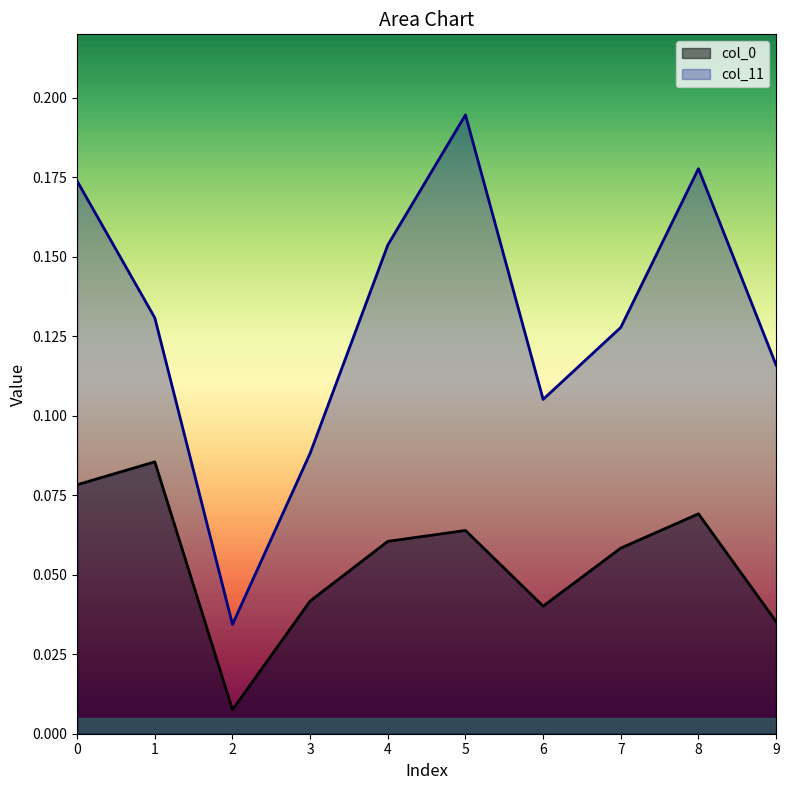

True or false: col_0 and col_11 intersect in this chart.

False